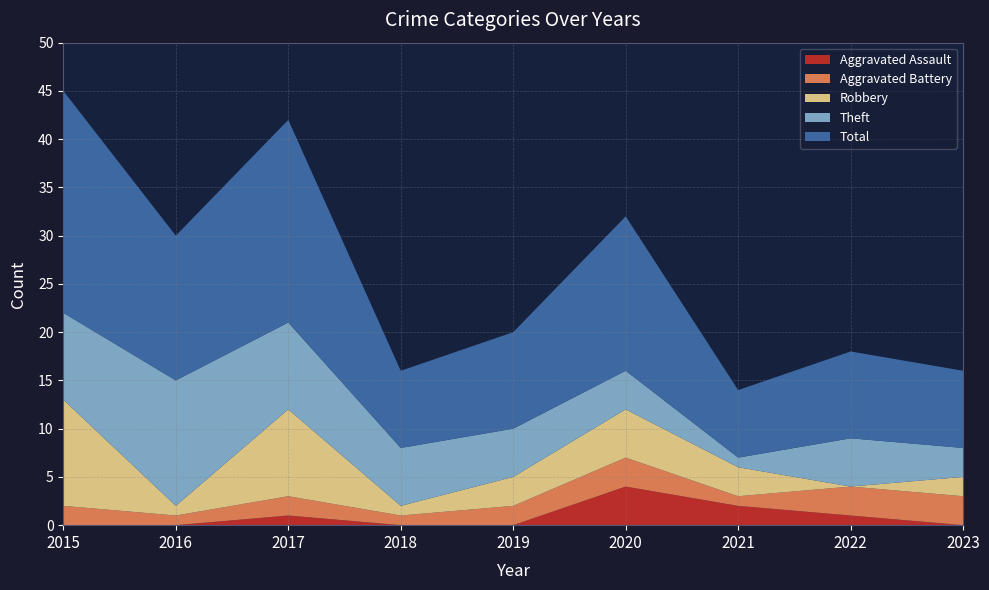

Reading right to left, list all the values displayed in this chart.

Aggravated Assault: 2023=0	2022=1	2021=2	2020=4	2019=0	2018=0	2017=1	2016=0	2015=0
Aggravated Battery: 2023=3	2022=3	2021=1	2020=3	2019=2	2018=1	2017=2	2016=1	2015=2
Robbery: 2023=2	2022=0	2021=3	2020=5	2019=3	2018=1	2017=9	2016=1	2015=11
Theft: 2023=3	2022=5	2021=1	2020=4	2019=5	2018=6	2017=9	2016=13	2015=9
Total: 2023=8	2022=9	2021=7	2020=16	2019=10	2018=8	2017=21	2016=15	2015=23